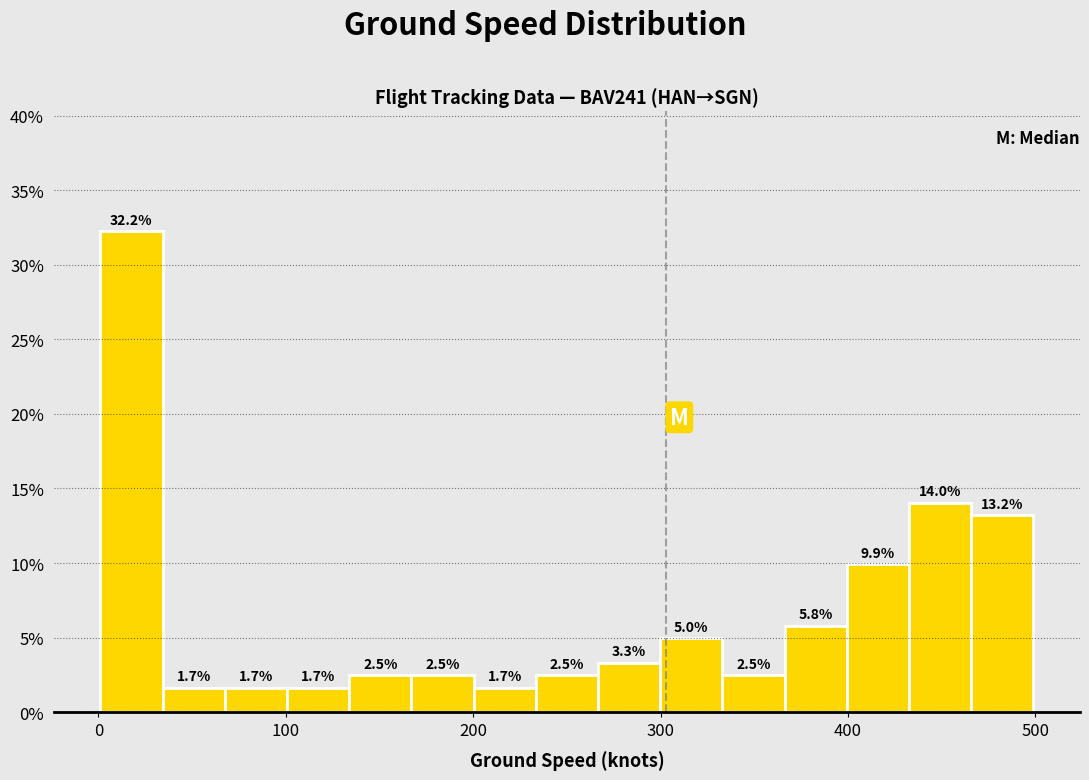

Around what value on the x-axis is the tallest bar? Give the approximate position of its centre, as read against the axis.

20